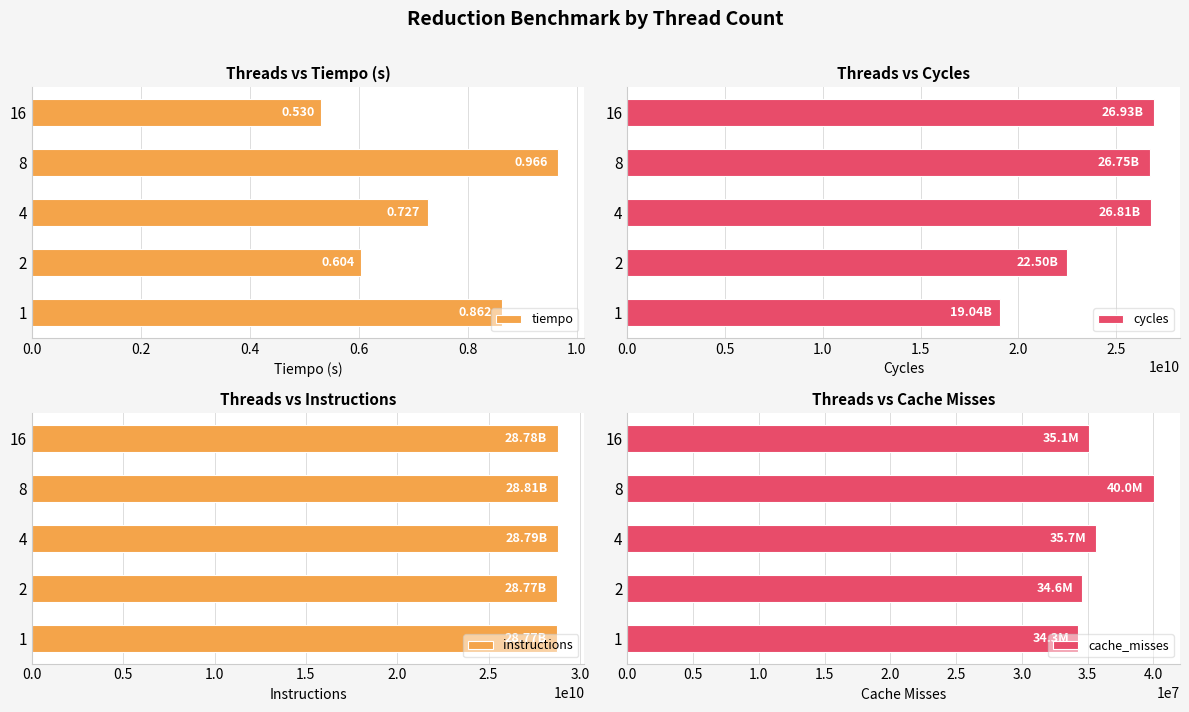

Which category has the highest value in the tiempo series?

8